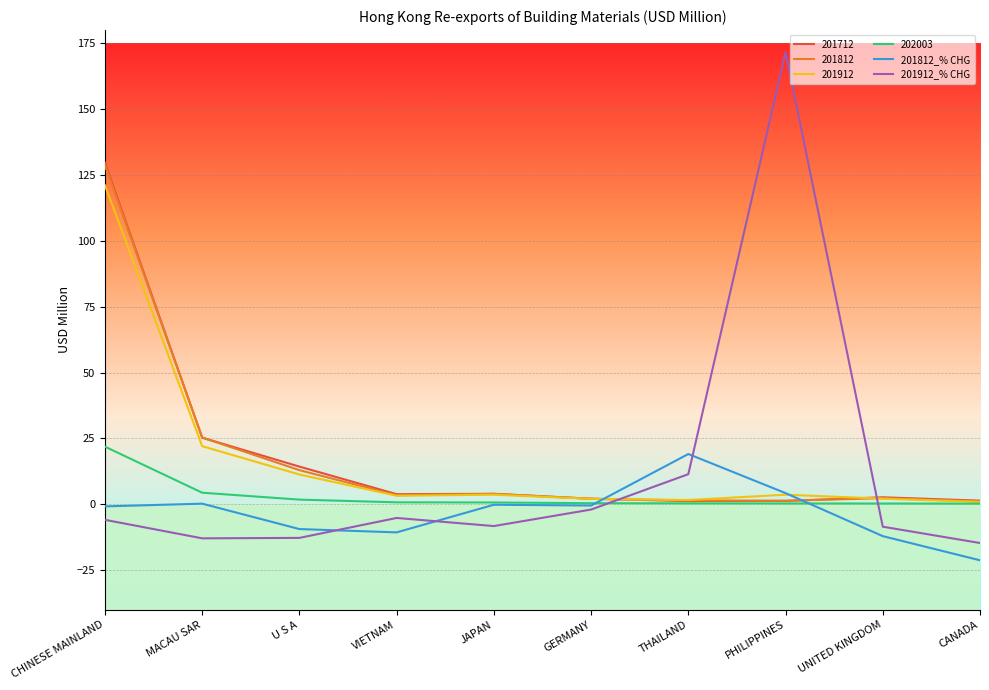

Is the value of 201812_% CHG at CHINESE MAINLAND greater than the value of 201912_% CHG at VIETNAM?

Yes